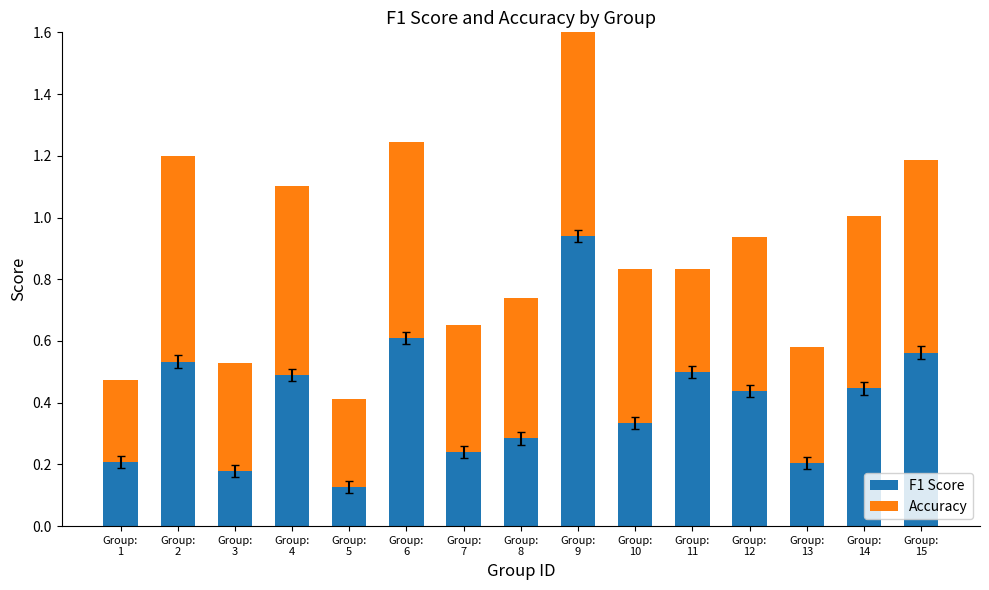

What are all the series names shown in the legend?

F1 Score, Accuracy